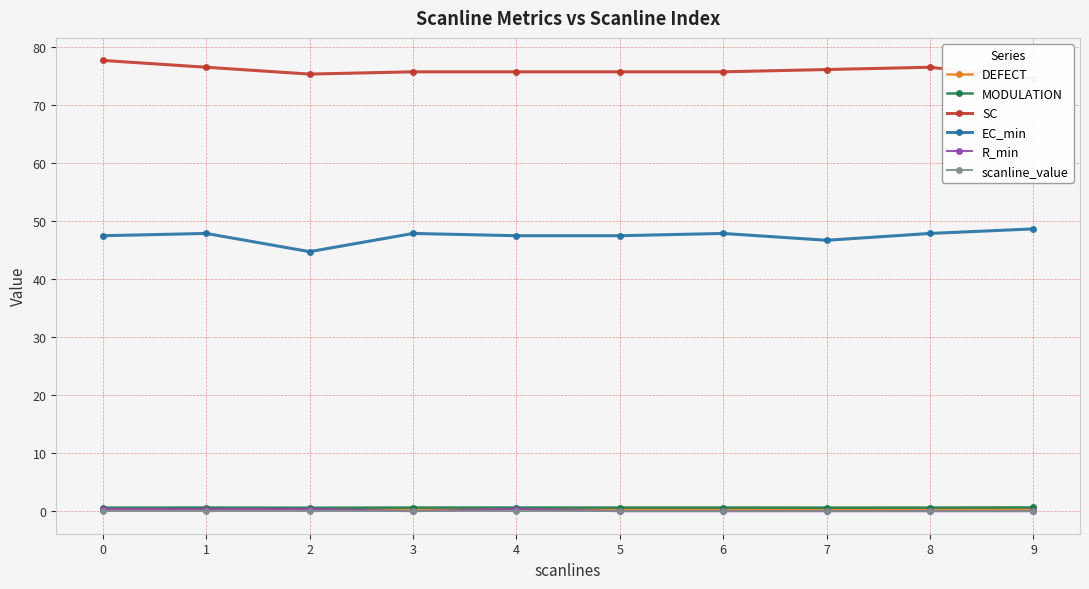

List the series in order of their peak value, highest first.

SC, EC_min, MODULATION, R_min, DEFECT, scanline_value